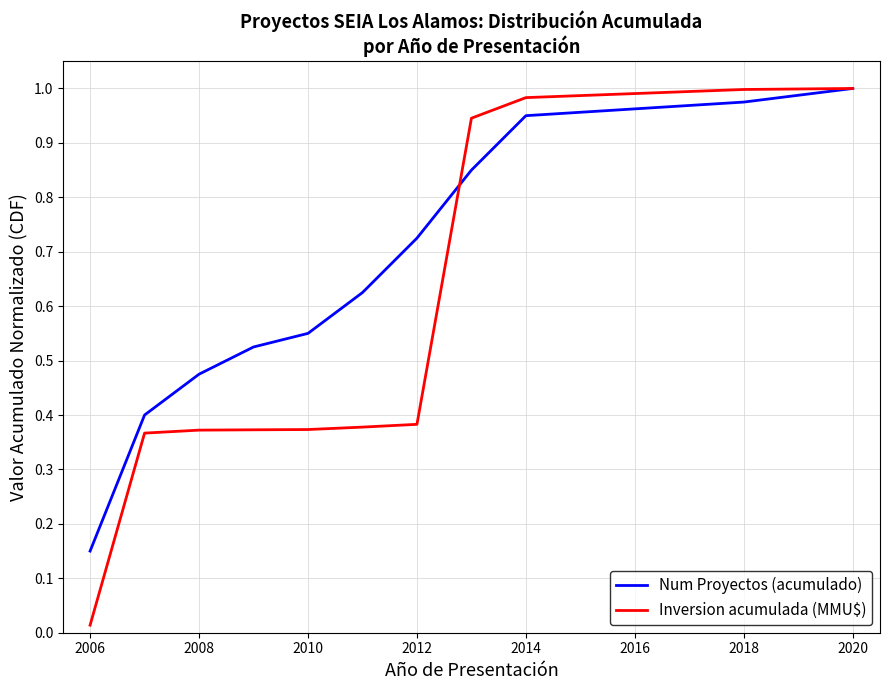

Which series has the largest range (max minus min)?

Inversion acumulada (MMU$)